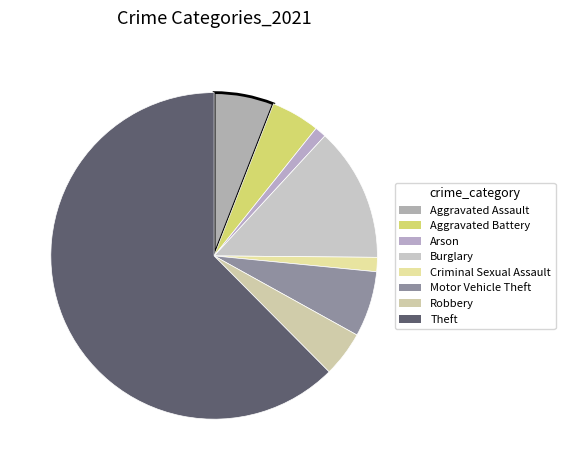

The Burglary slice represents 23% of the pie. True or false?

False